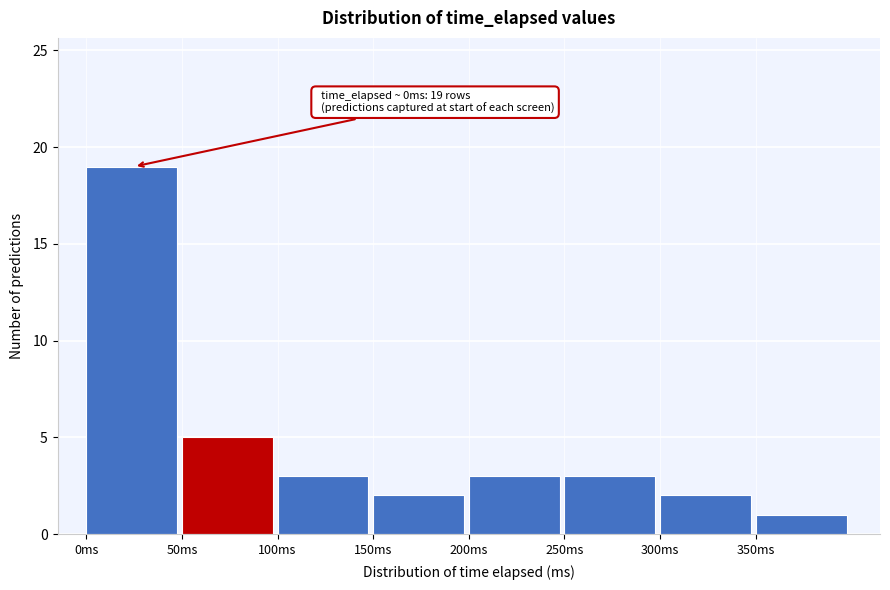

Which range on the x-axis has the tallest bar?

0 to 50